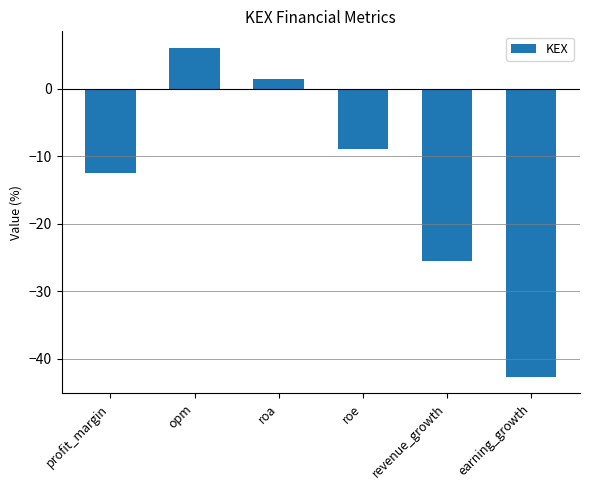

What is the change in value from profit_margin to roe?

+3.5